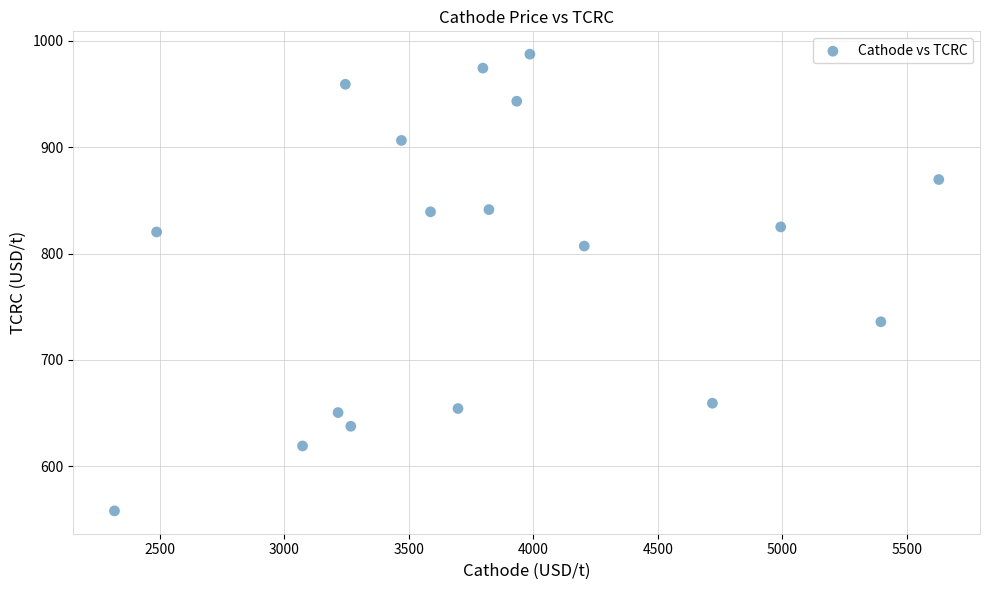

List the coordinates of all points as (X, Y) pairs, reading left to right.

(2318.0, 558.0)  (2487.0, 820.3)  (3073.1, 619.1)  (3215.7, 650.5)  (3245.0, 959.2)  (3266.8, 637.6)  (3470.1, 906.4)  (3586.9, 839.2)  (3697.3, 654.3)  (3797.2, 974.4)  (3821.5, 841.3)  (3933.2, 943.2)  (3985.9, 987.5)  (4204.3, 807.1)  (4718.8, 659.2)  (4993.2, 825.1)  (5395.4, 735.8)  (5627.8, 869.6)